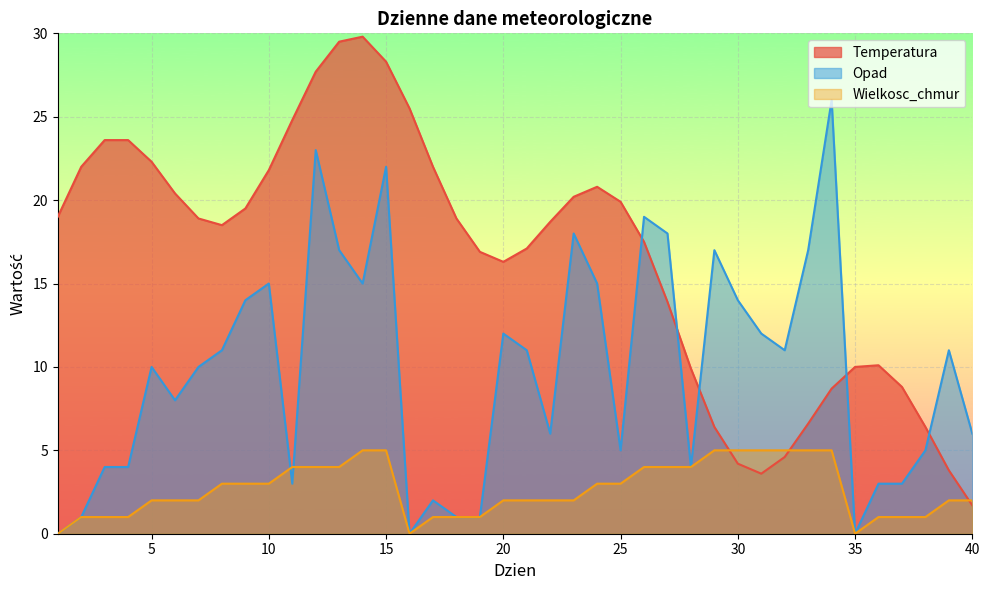

What are all the series names shown in the legend?

Temperatura, Opad, Wielkosc_chmur